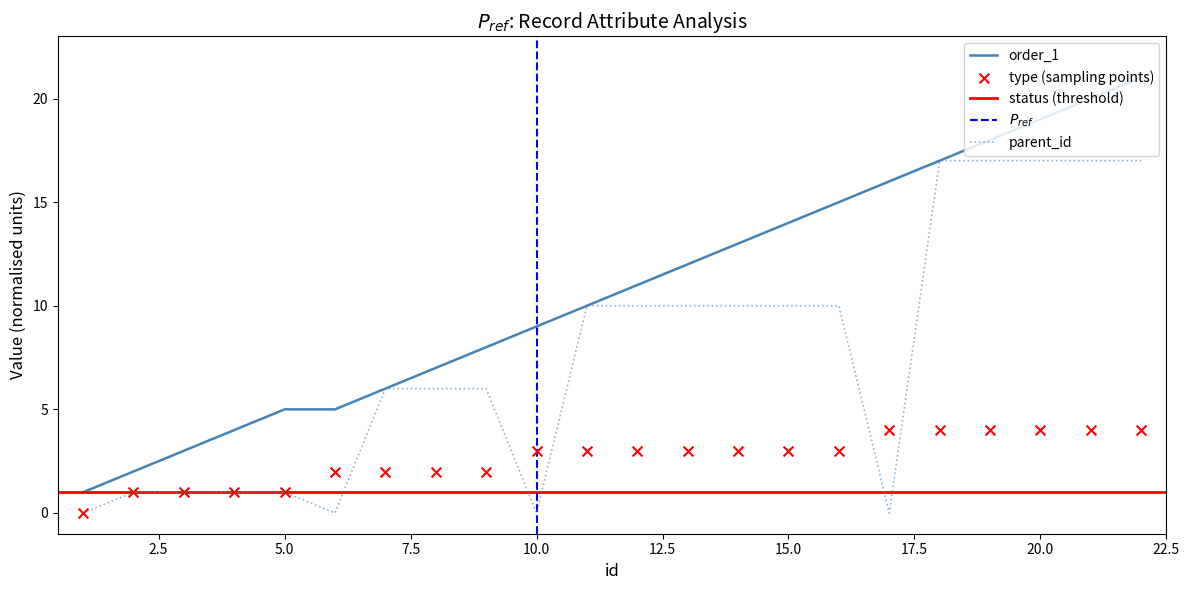

Which series has the largest Y range (max minus min)?

order_1